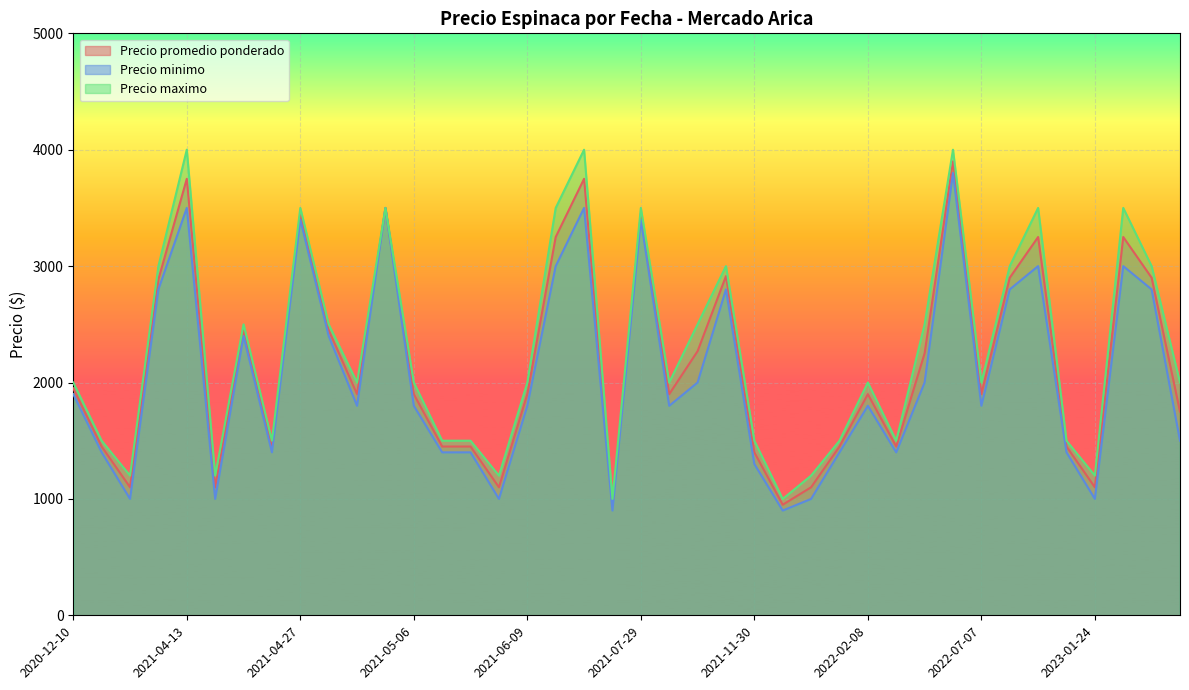

Which series changed the most between 2021-04-27 and 2021-06-09?

Precio minimo